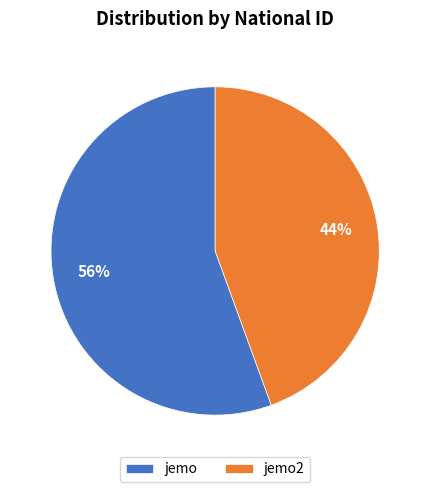

Which slice is the largest?

jemo